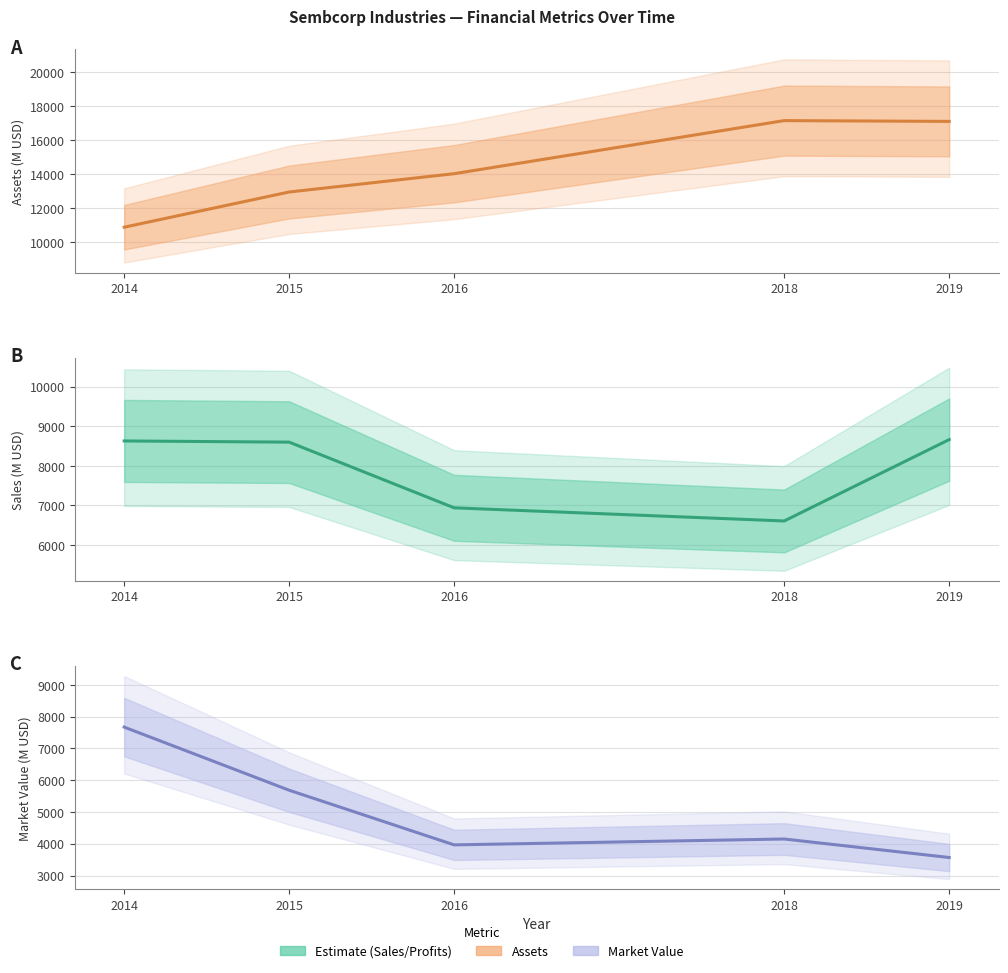

What is the difference between the maximum and second lowest values in the Assets (central) series?

4195